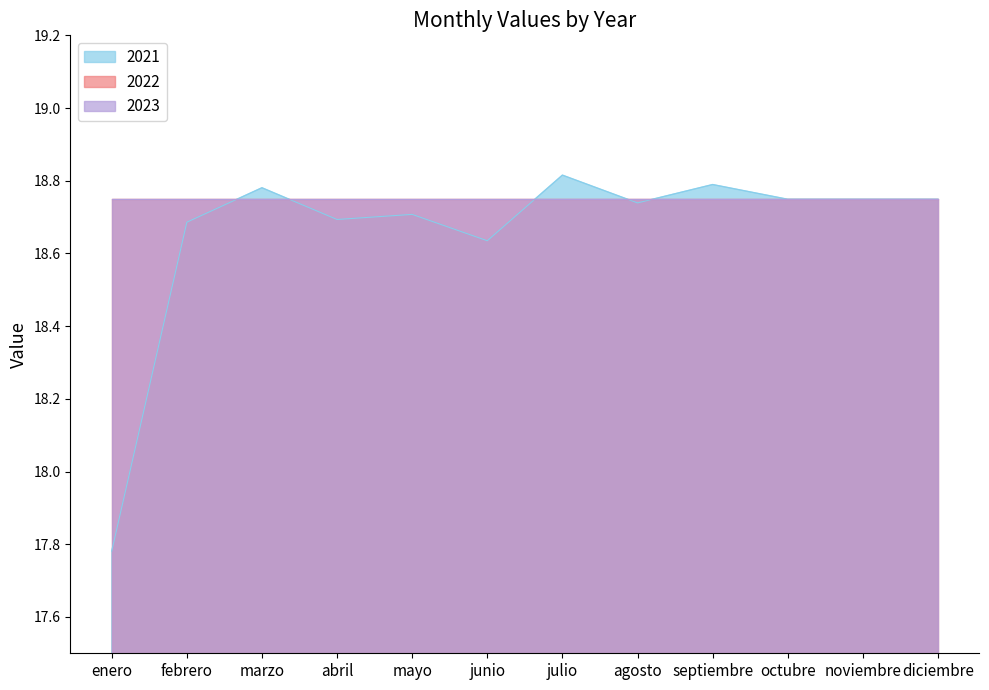

Which series has the largest range (max minus min)?

2021